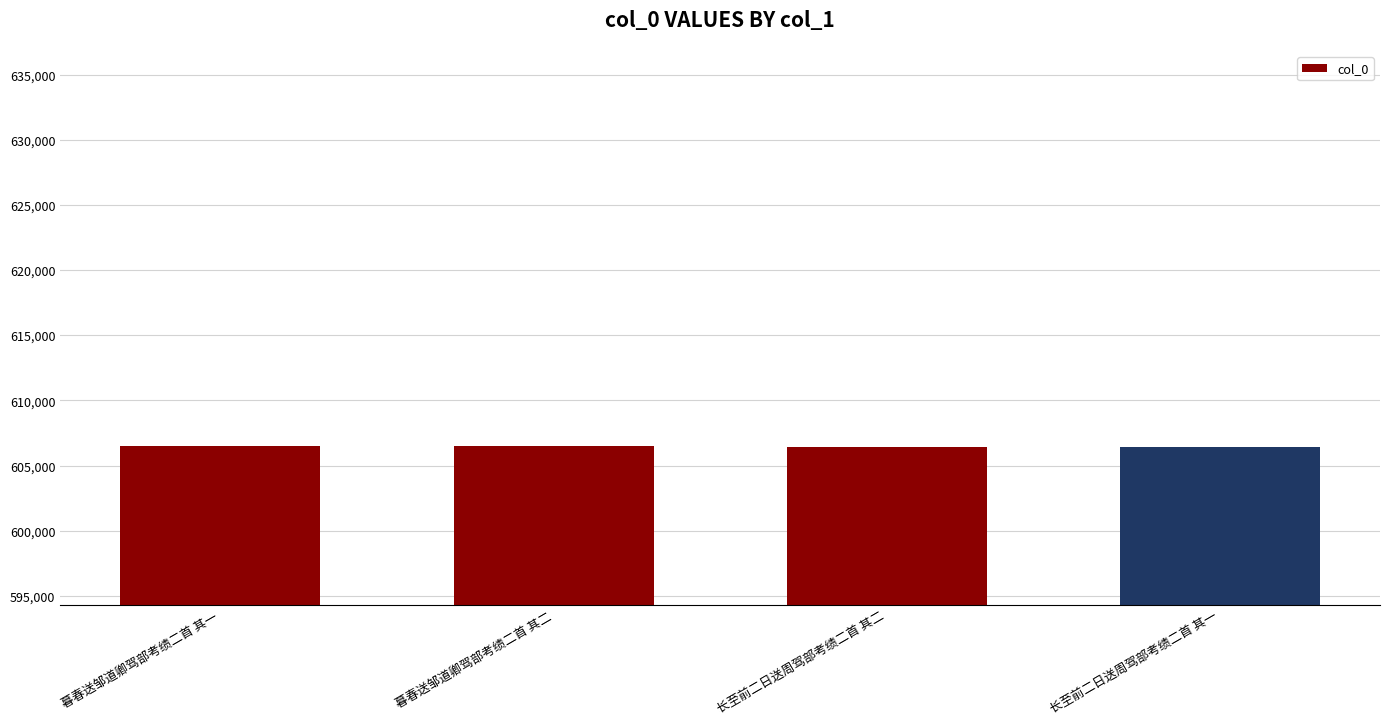

How many bars are there in total?

4